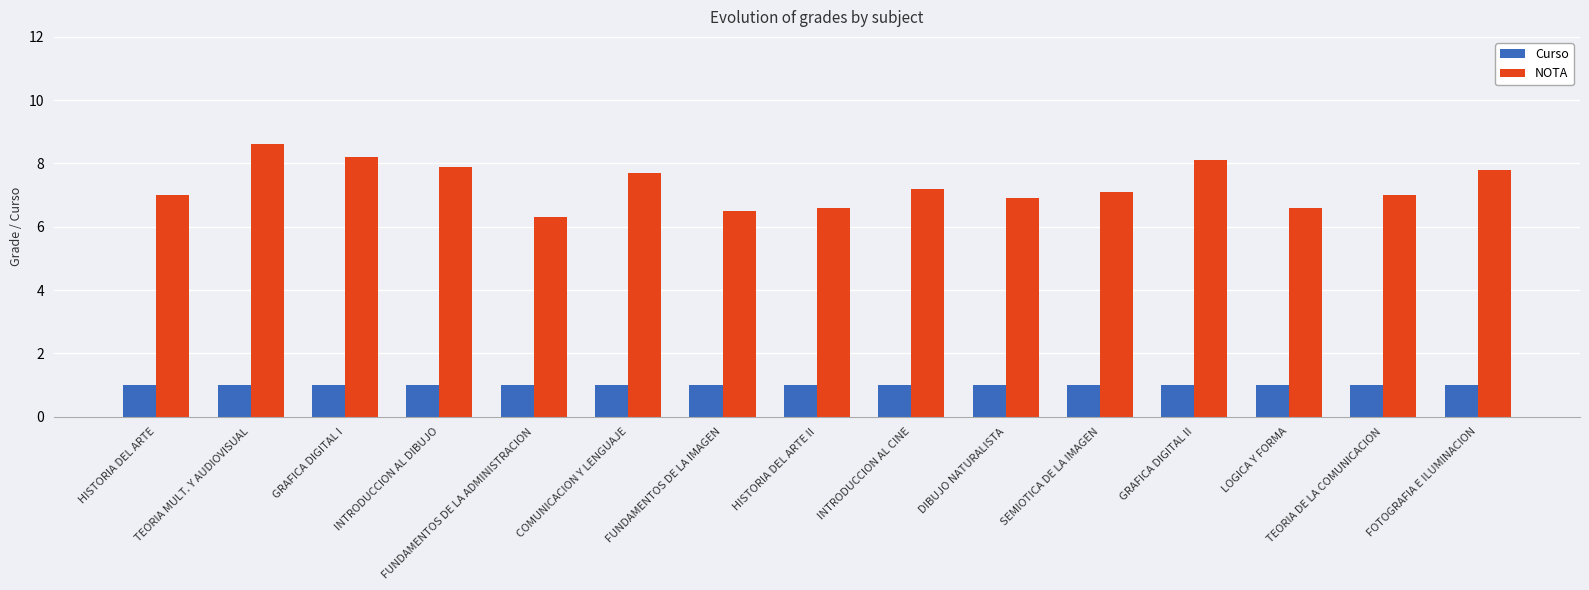

True or false: NOTA has a value of 1.7 at GRAFICA DIGITAL II.

False